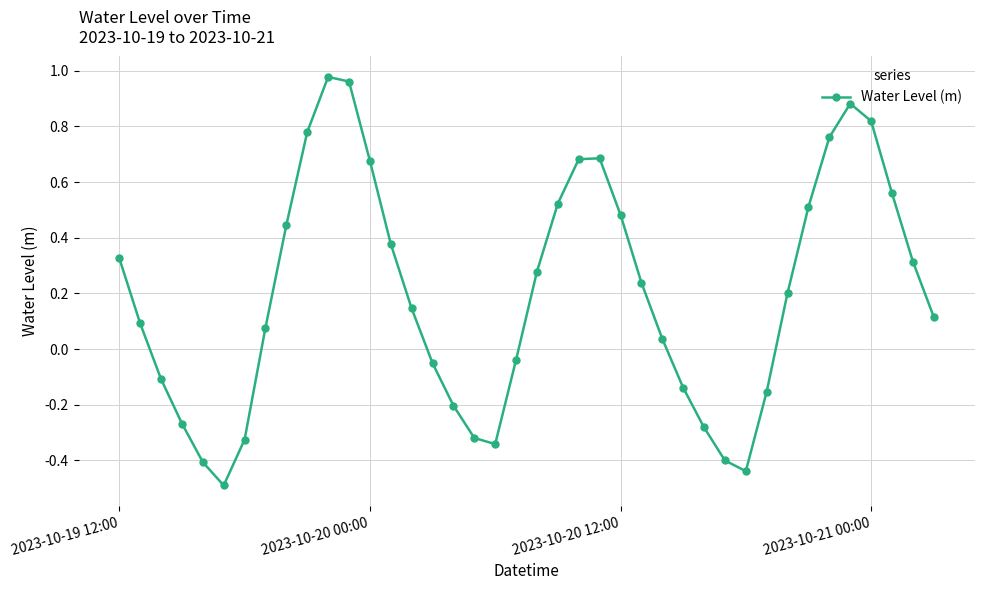

What is the difference between the second highest and second lowest values?

1.4